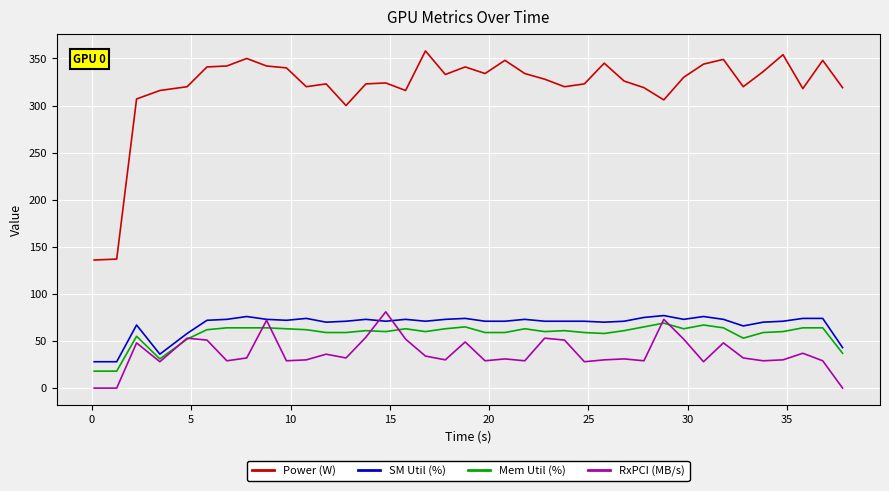

Which series has the largest total across all categories?

Power (W)